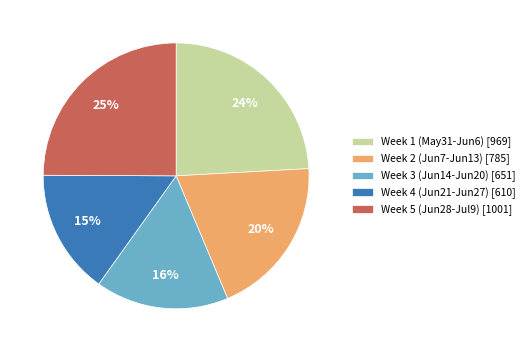

What percentage is the Week 2 (Jun7-Jun13) [785] slice, to the nearest percent?

20%